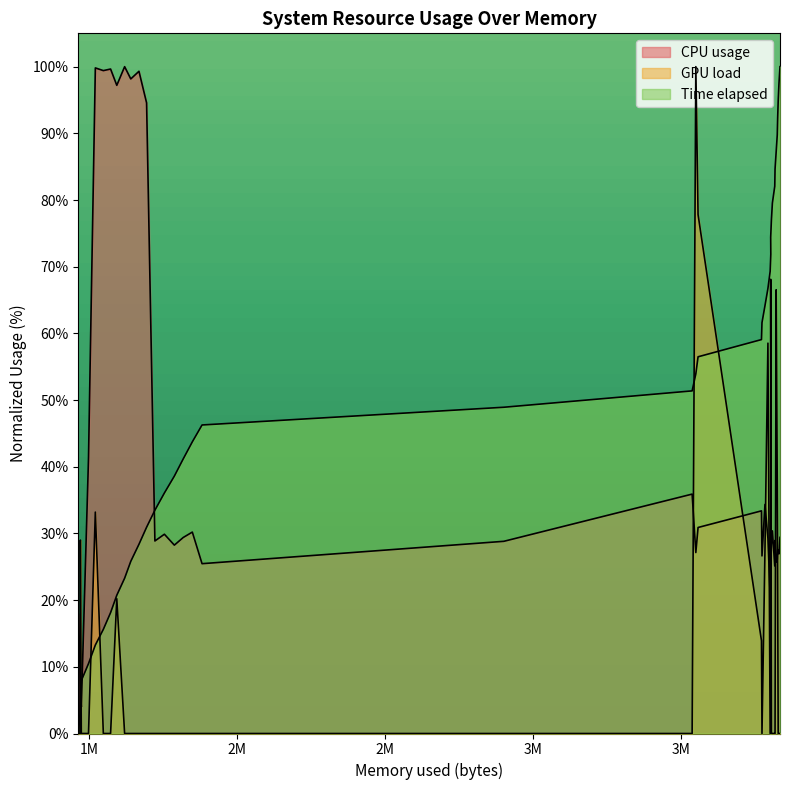

At how many categories does at least one series exceed 93?

12